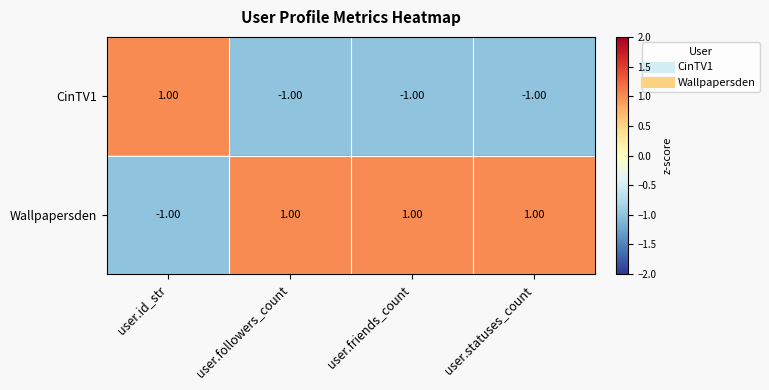

At how many categories does at least one series exceed 0?

4